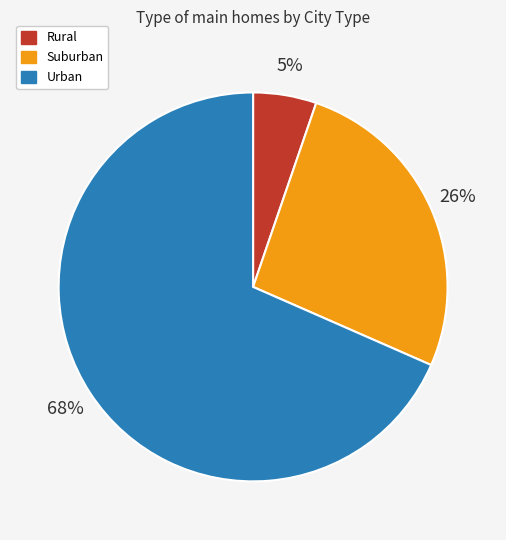

Which category accounts for the majority?

Urban